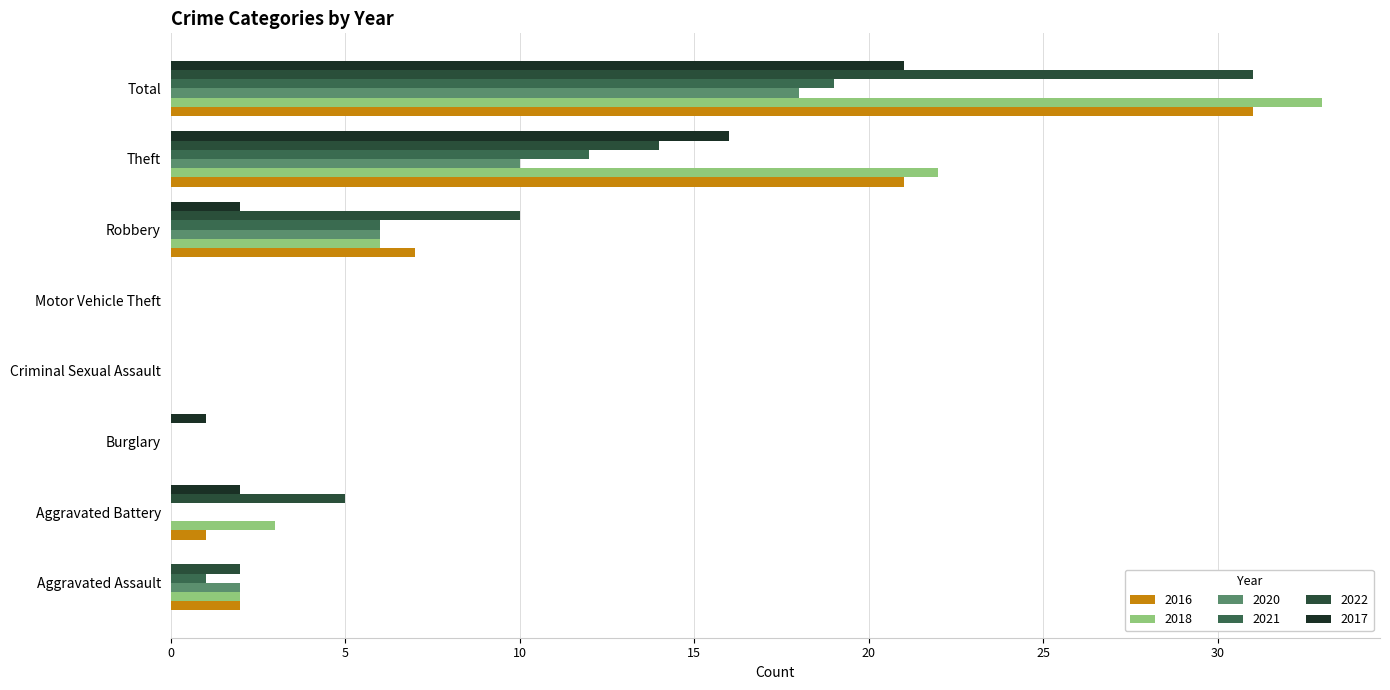

At which label does 2022 first exceed 5?

Robbery